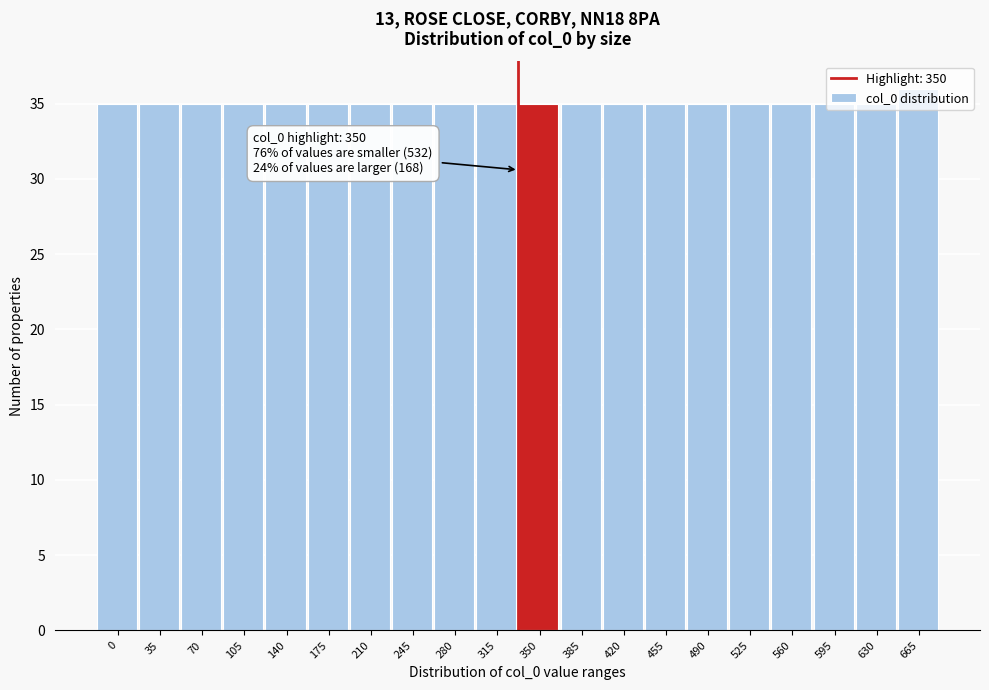

Read the value at 350.

35